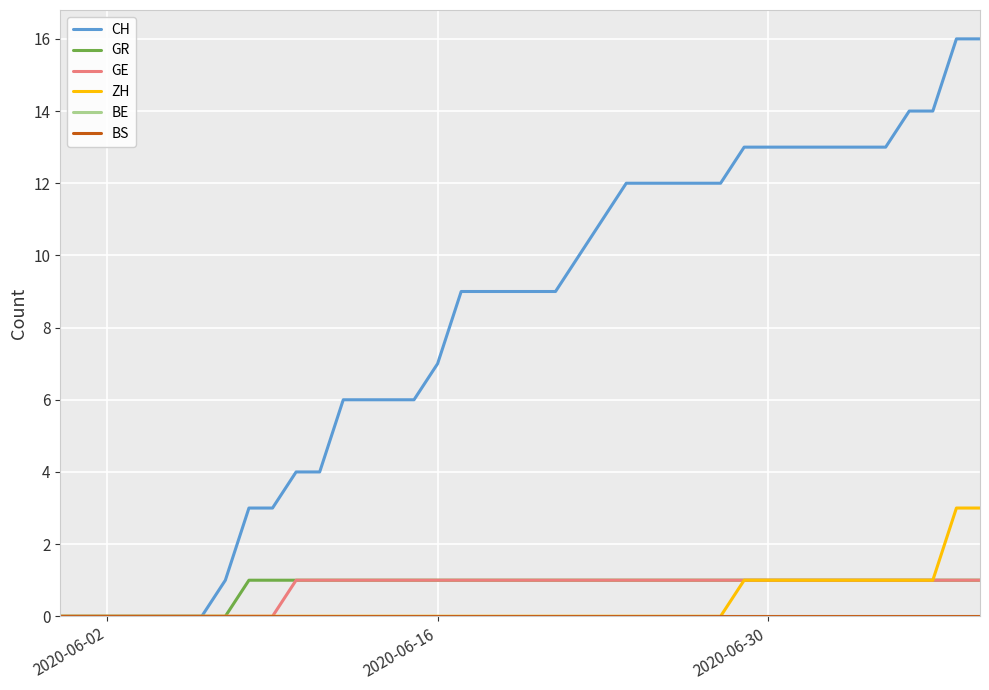

Does the chart display data point markers on the line(s)?

No